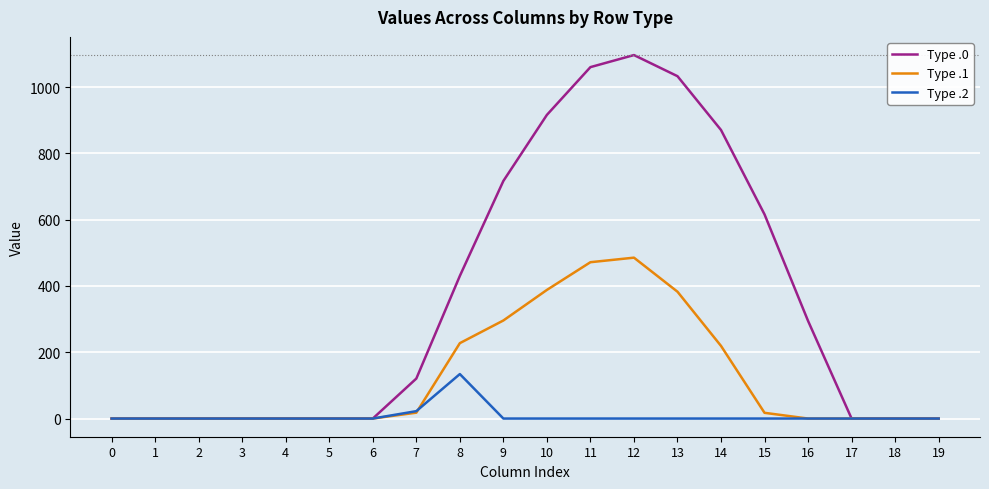

Is the value of Type .0 at 15 greater than the value of Type .1 at 4?

Yes